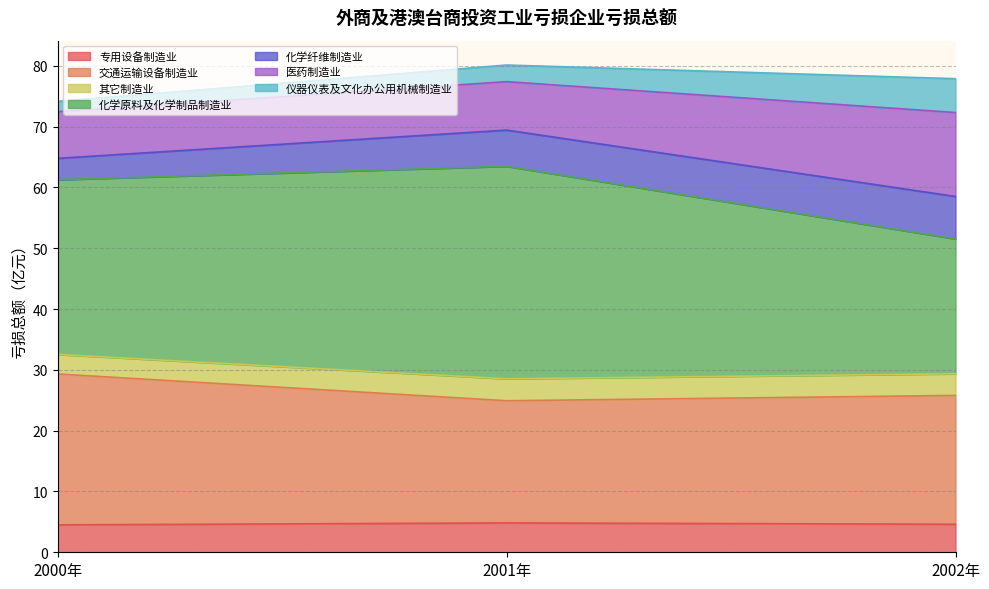

The 专用设备制造业 series shows 4.5 at 2000年. True or false?

True